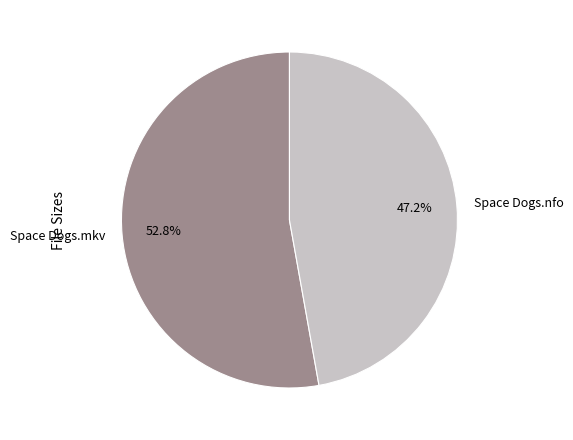

The Space Dogs.nfo slice represents 47% of the pie. True or false?

True